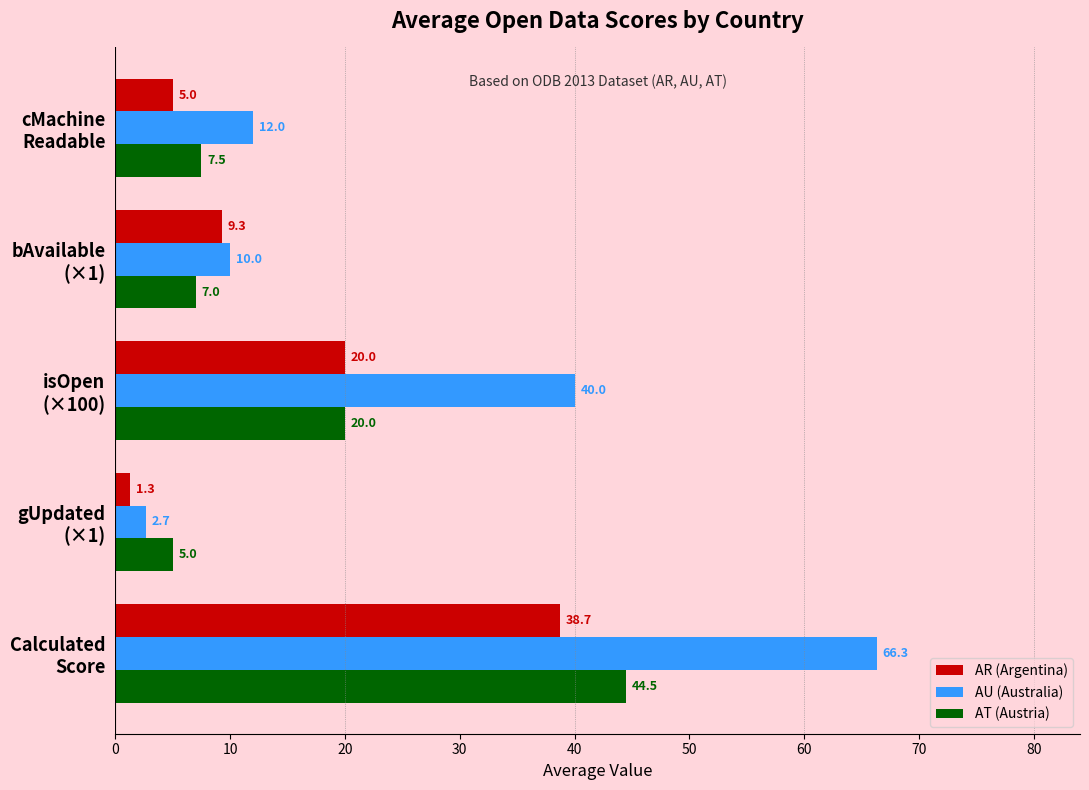

What are all the series names shown in the legend?

AR (Argentina), AU (Australia), AT (Austria)